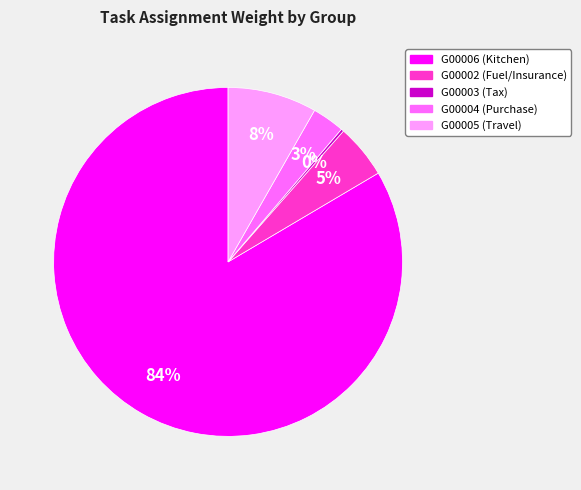

To the nearest percent, what portion does G00004 (Purchase) represent?

3%